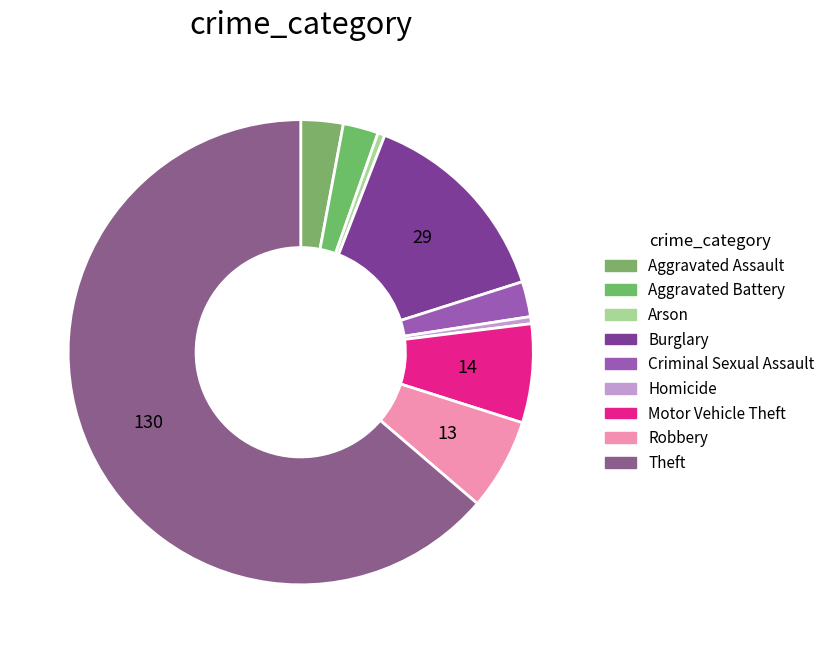

How many segments does this pie chart have?

9